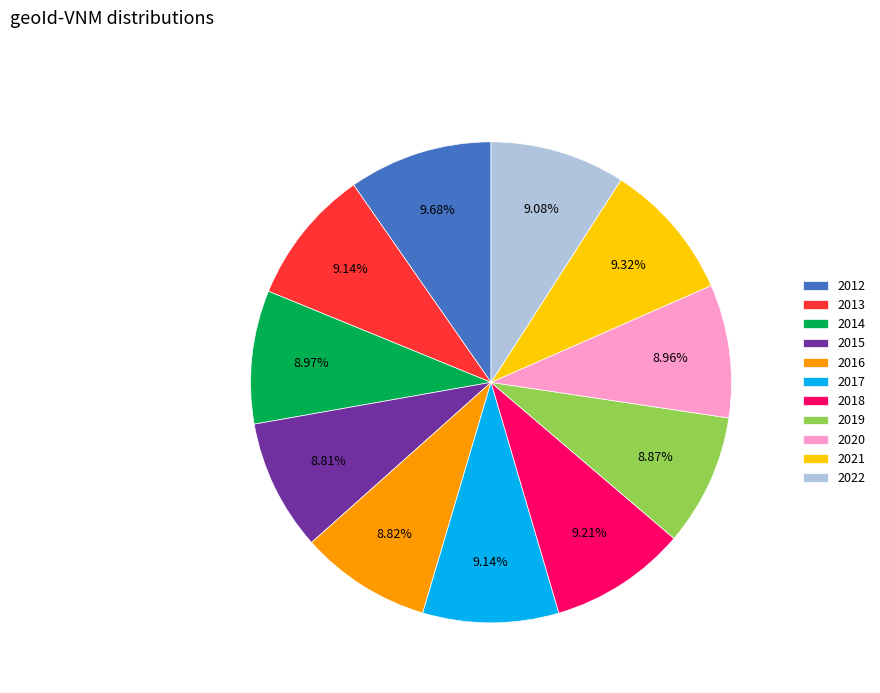

Count the number of slices in the pie.

11